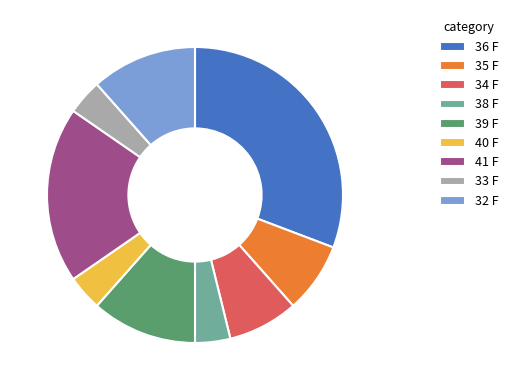

Between 38 F and 41 F, which is larger?

41 F